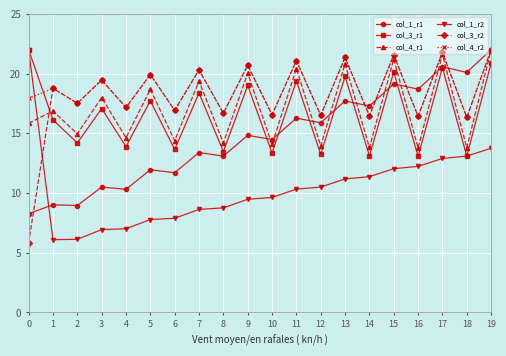

What is the sum of the col_4_r1 values at 3 and 19?

40.0